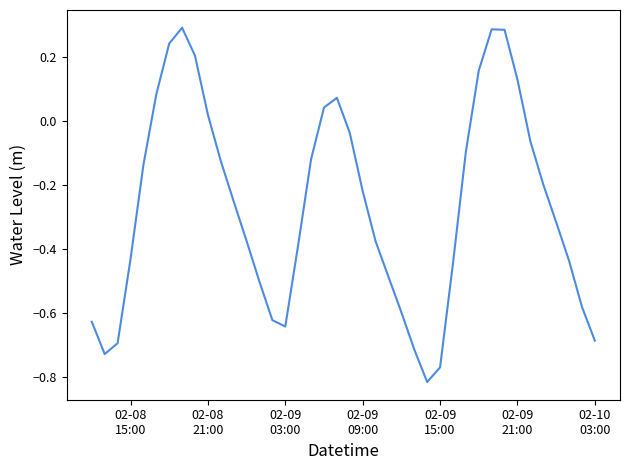

At which label is the value closest to 0?

02-08
21:00